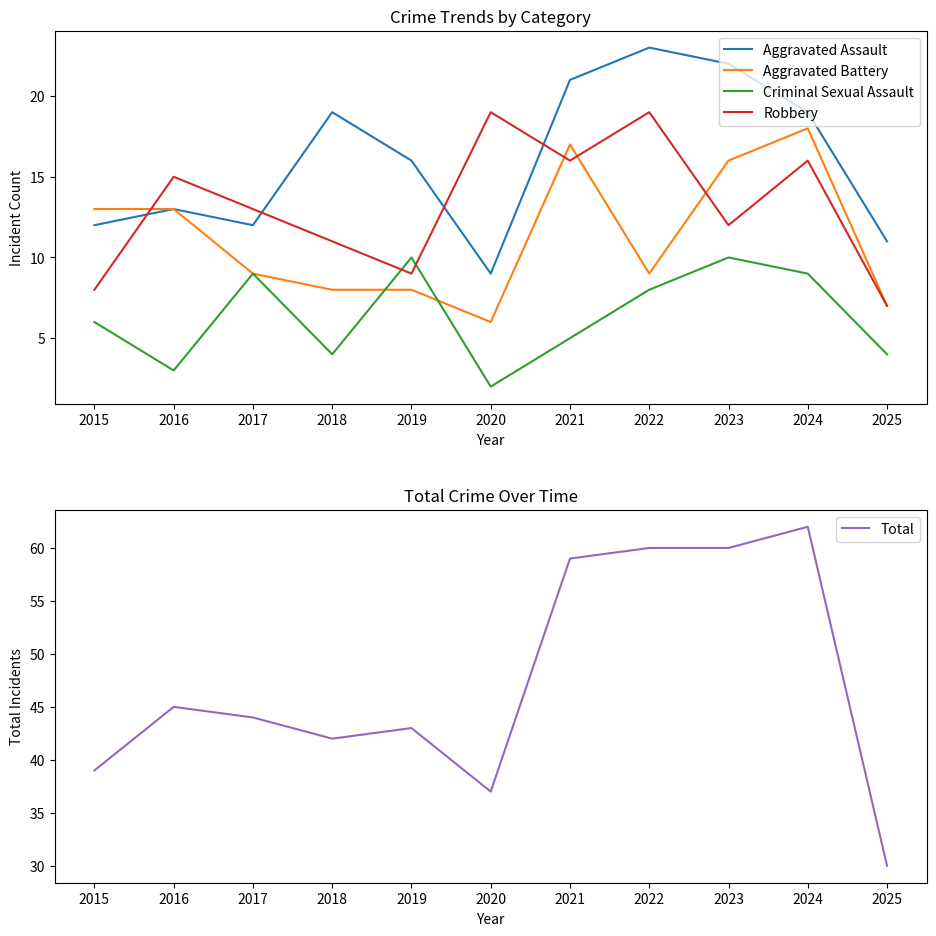

How many lines are shown in the chart?

5